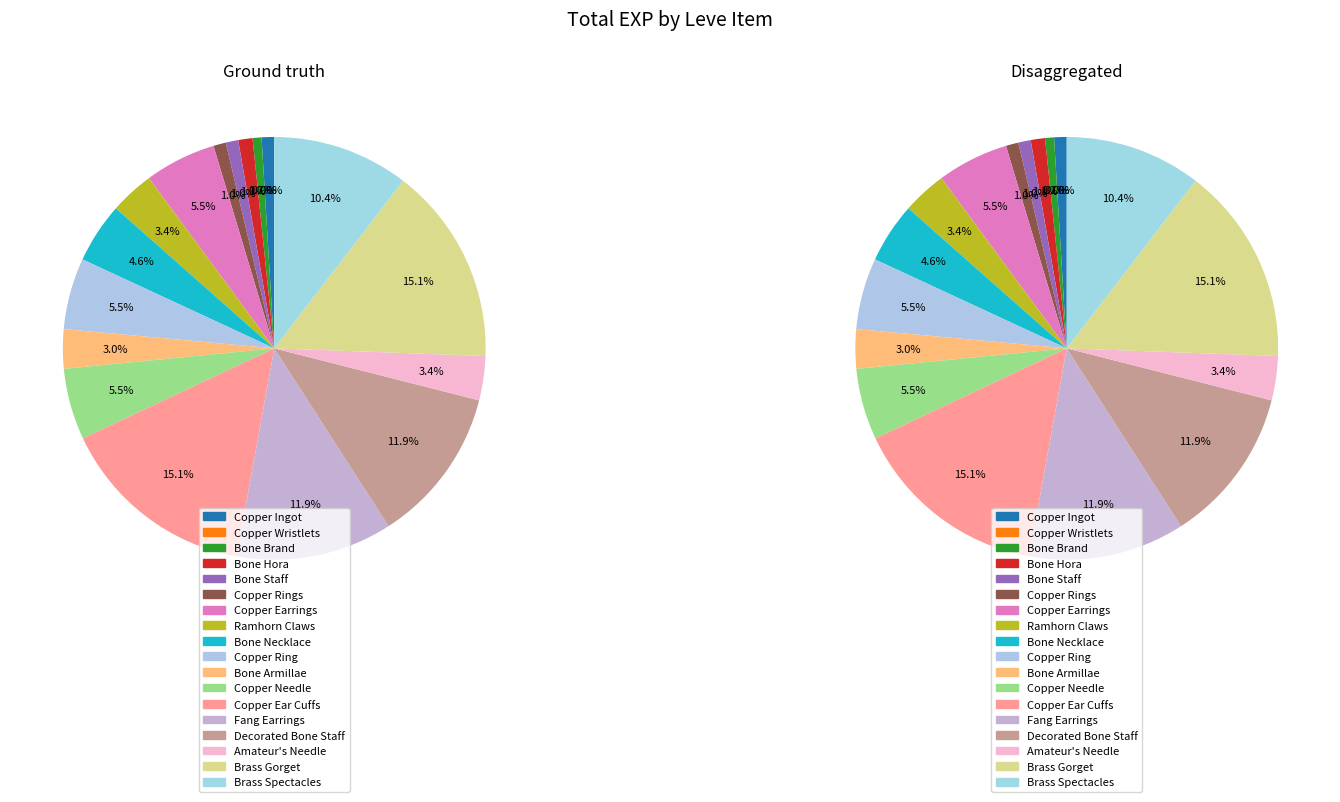

What percentage do Bone Hora and Amateur's Needle together represent?

4.5%